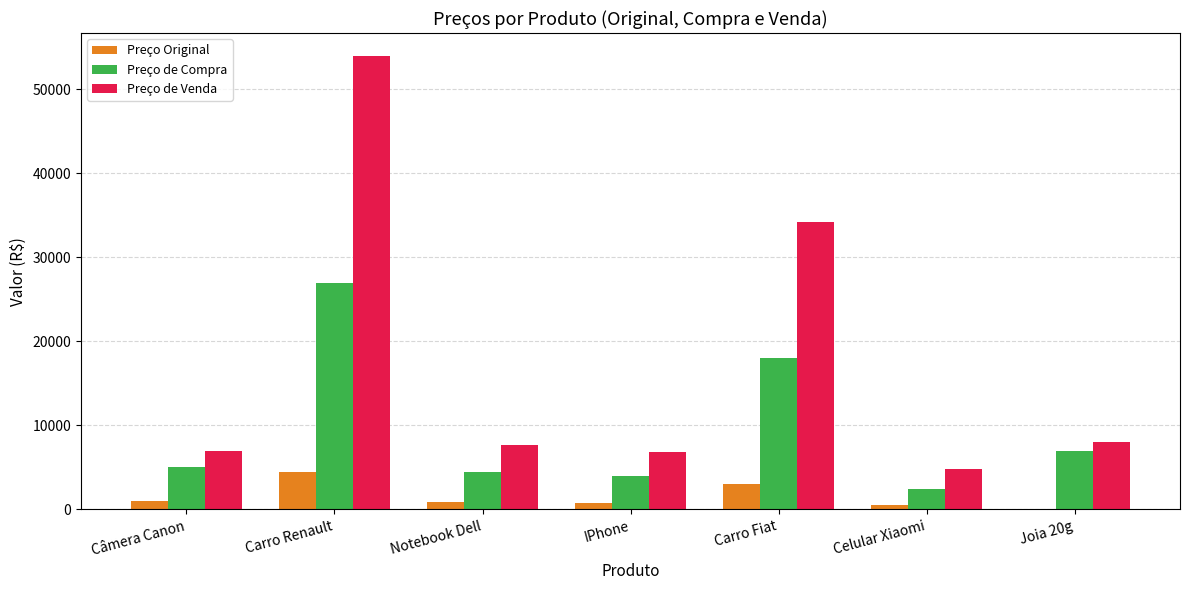

What is the sum of all Preço Original values?

10699.5